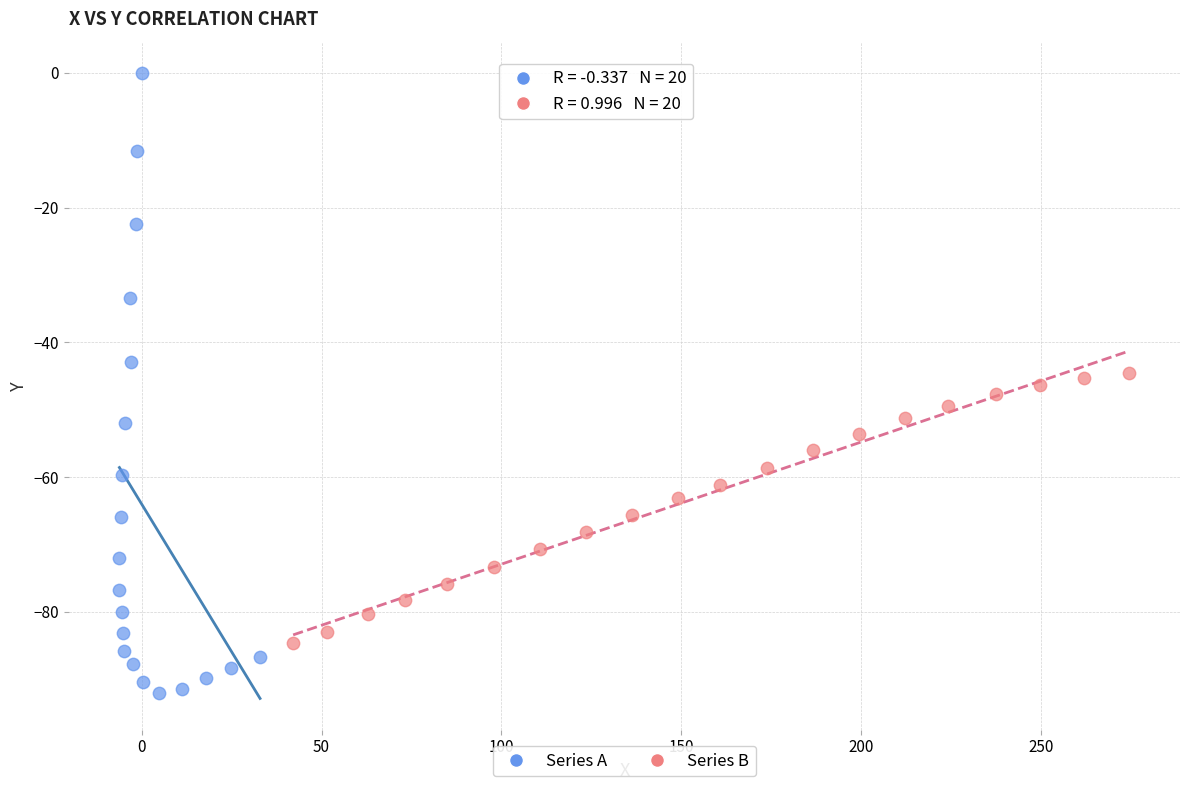

Which series reaches the maximum Y coordinate?

Series A